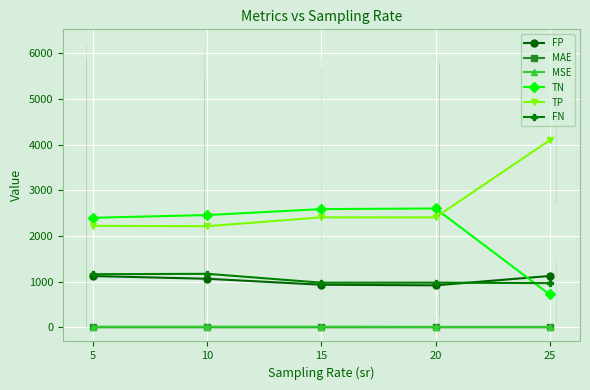

How many lines are shown in the chart?

6